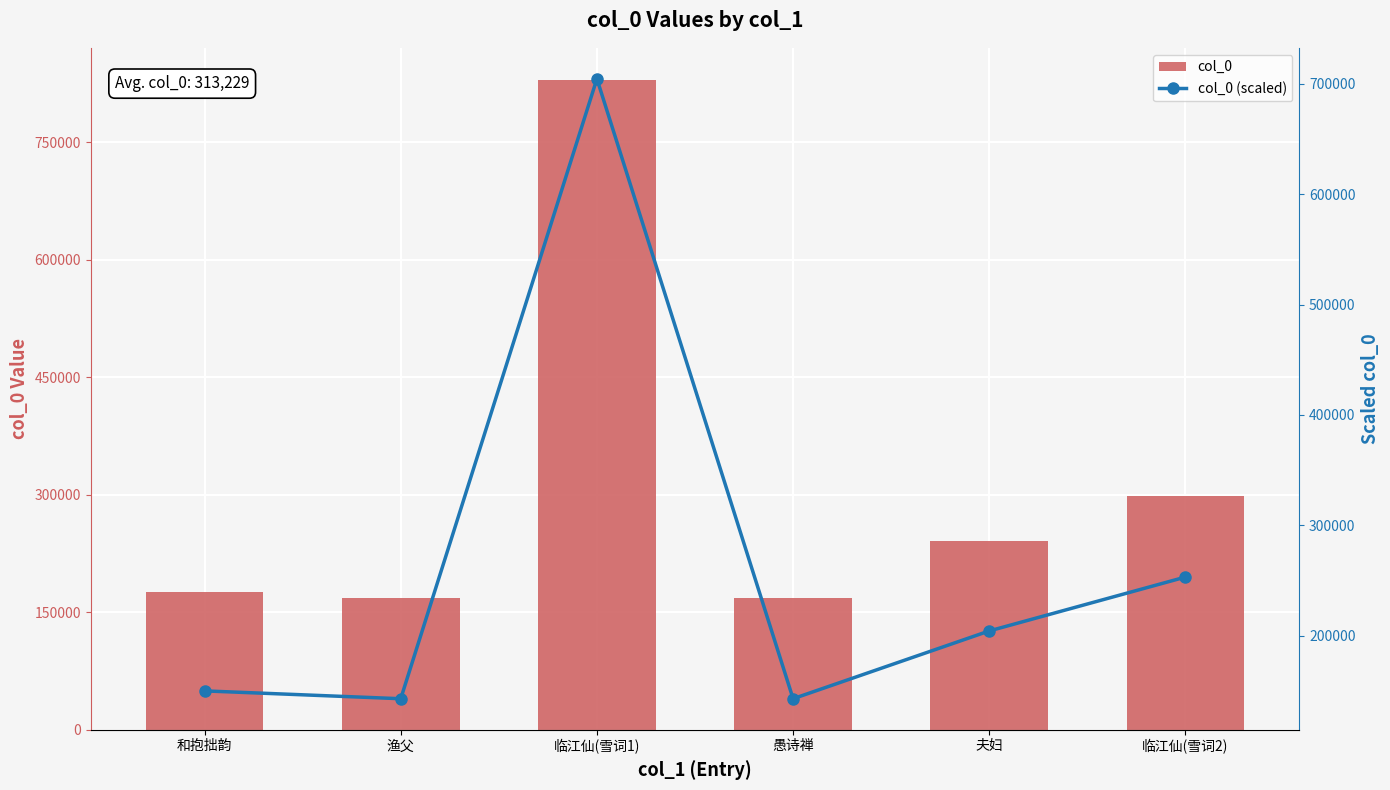

Which label corresponds to the smallest value in the chart?

渔父